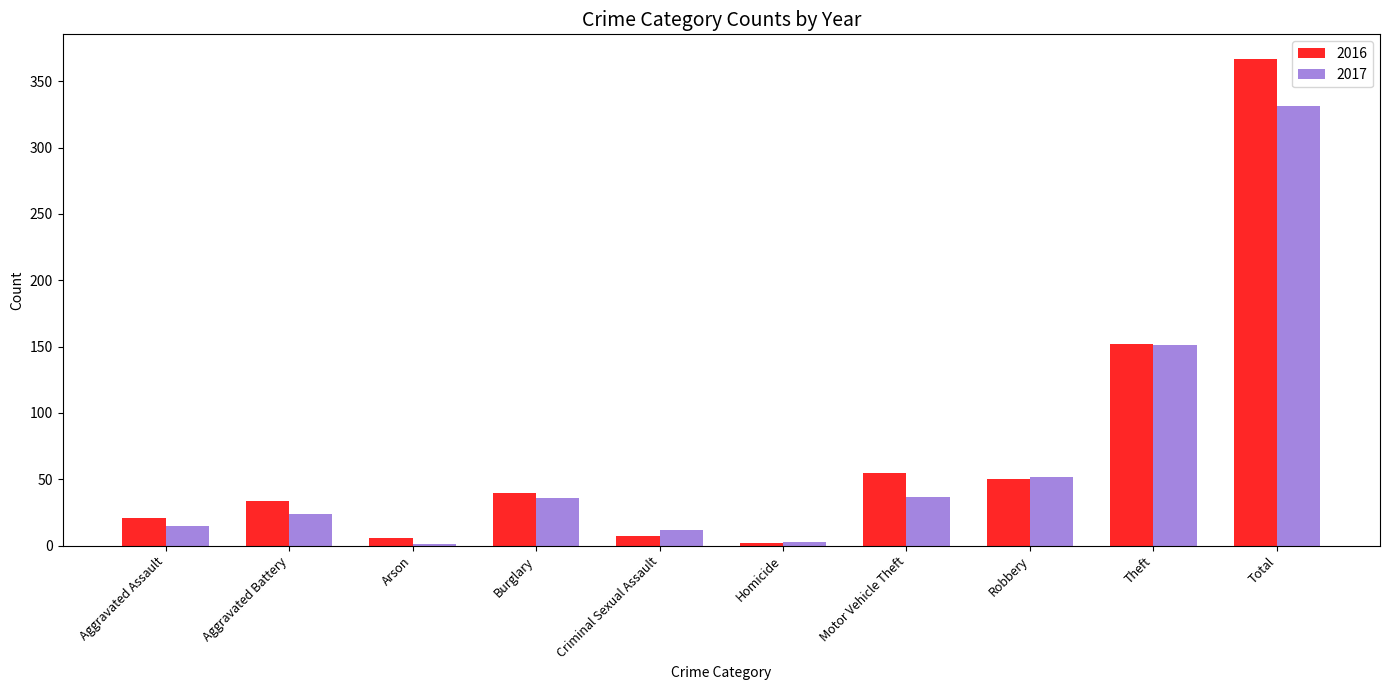

Which series changed the most between Burglary and Theft?

2017